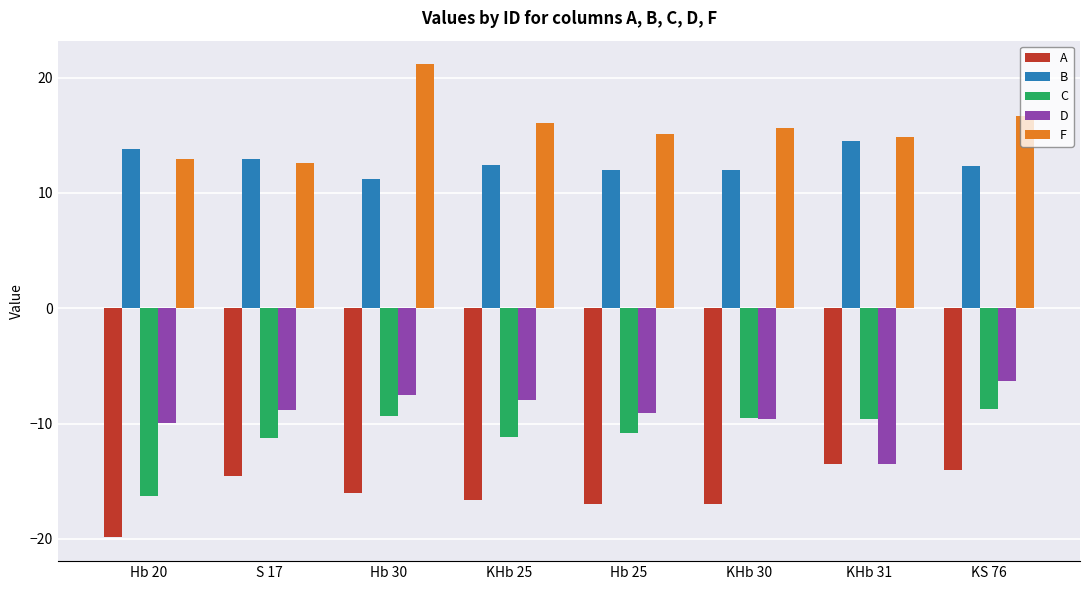

What is the difference between the maximum and minimum values in the F series?

8.6